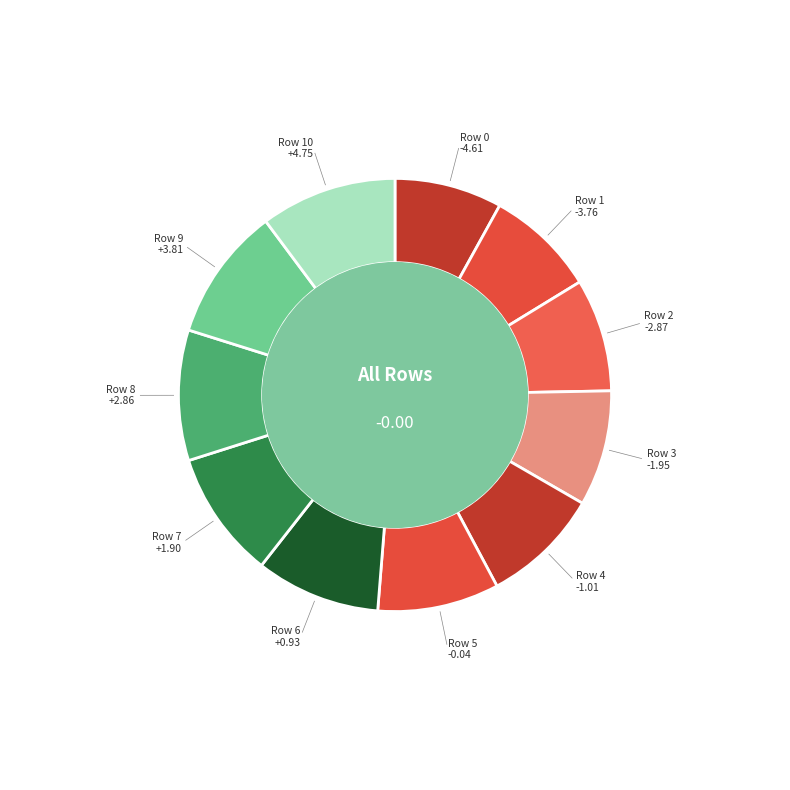

How many segments does this pie chart have?

11